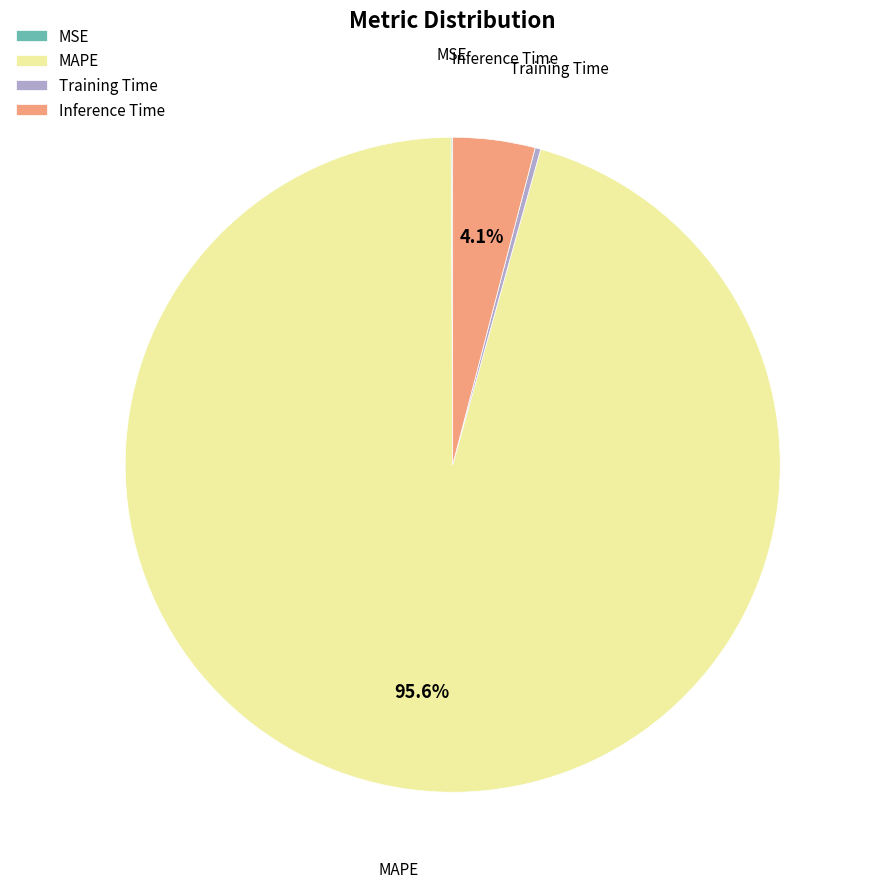

What is the largest slice in the pie chart?

MAPE